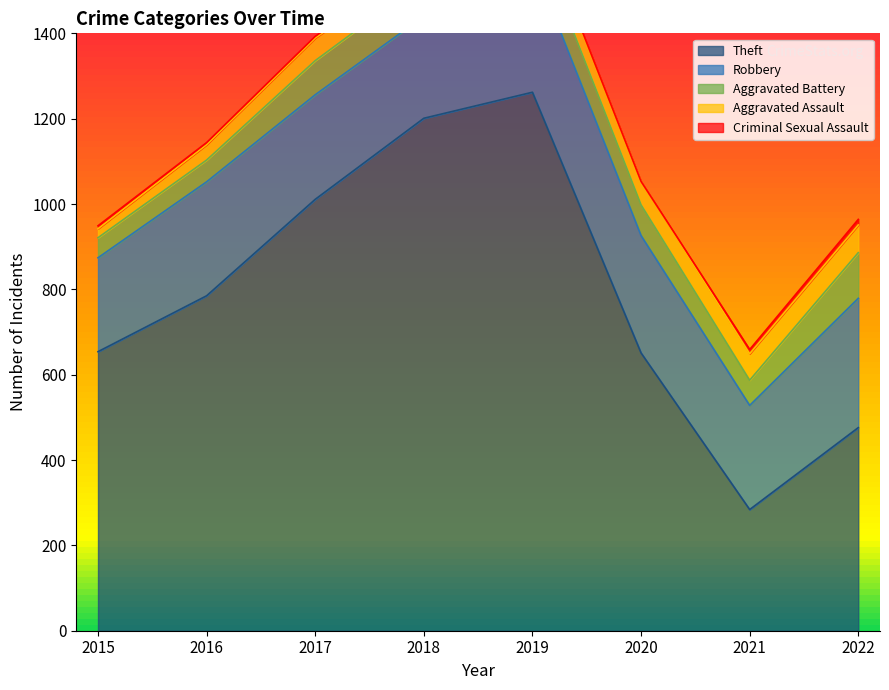

How many interior local valleys does the Theft series have?

1